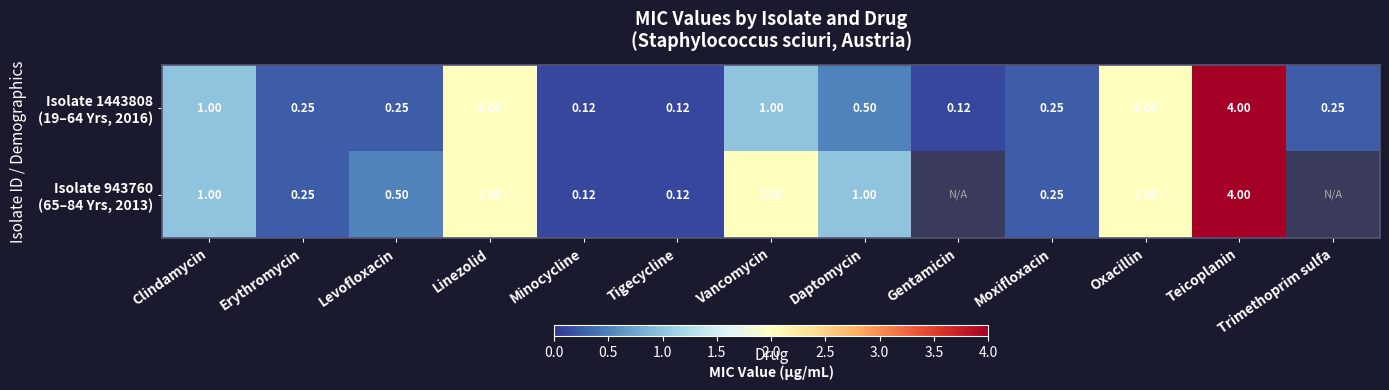

How many series are shown in this chart?

2